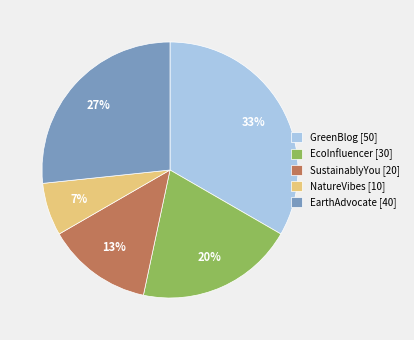

What percentage is the GreenBlog slice, to the nearest percent?

33%